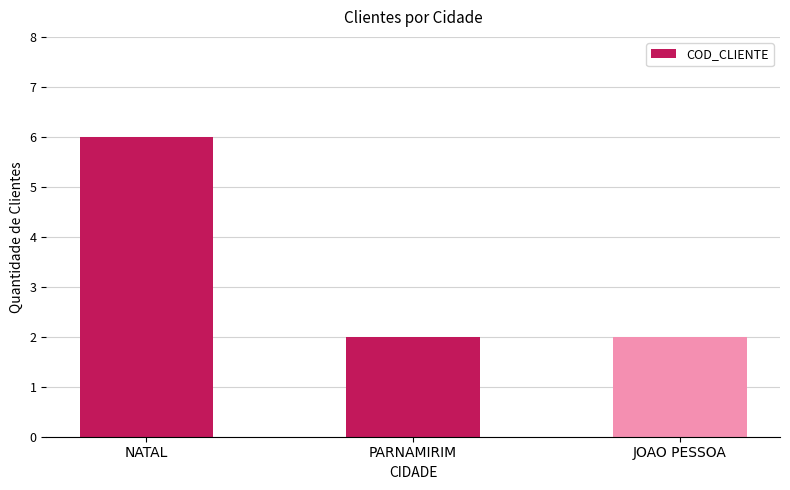

Reading left to right, what are all the values shown in this chart?

6	2	2